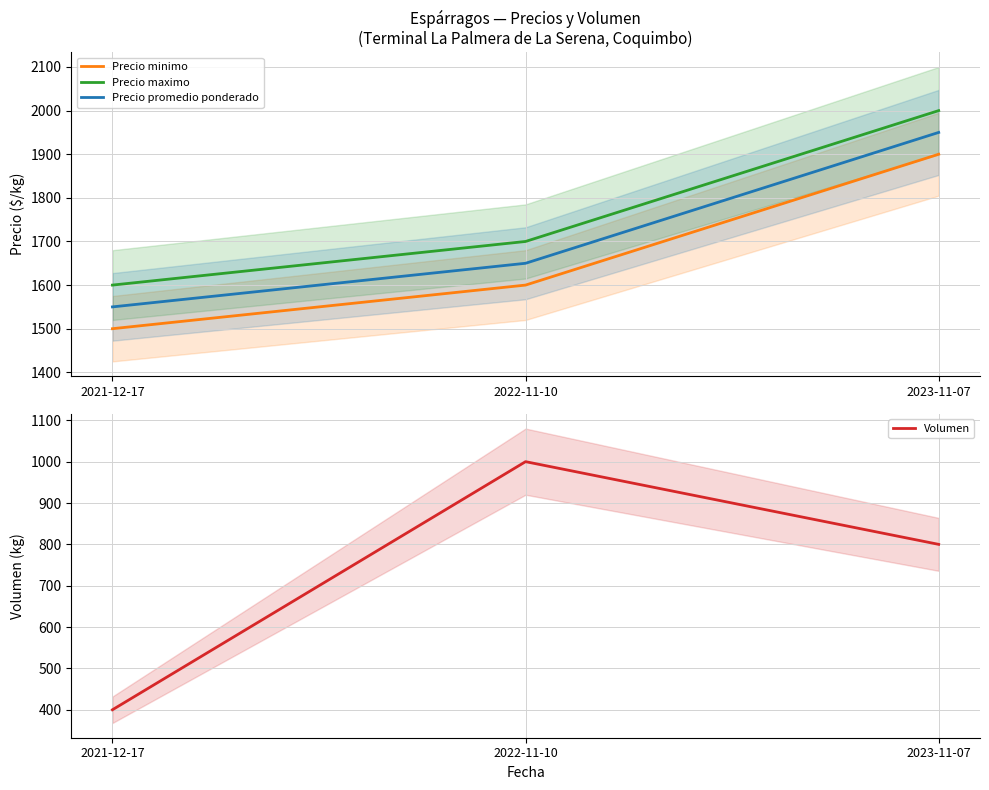

What is the difference between the Precio maximo values at 2021-12-17 and 2023-11-07?

400